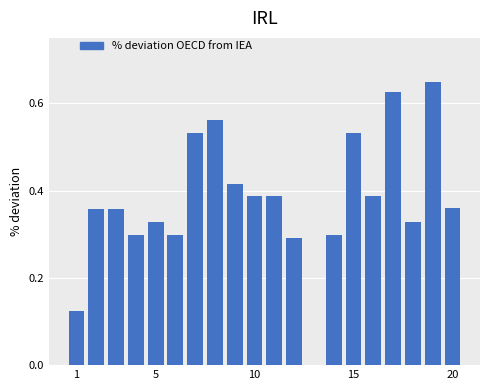

What is the sum of all values?

7.5